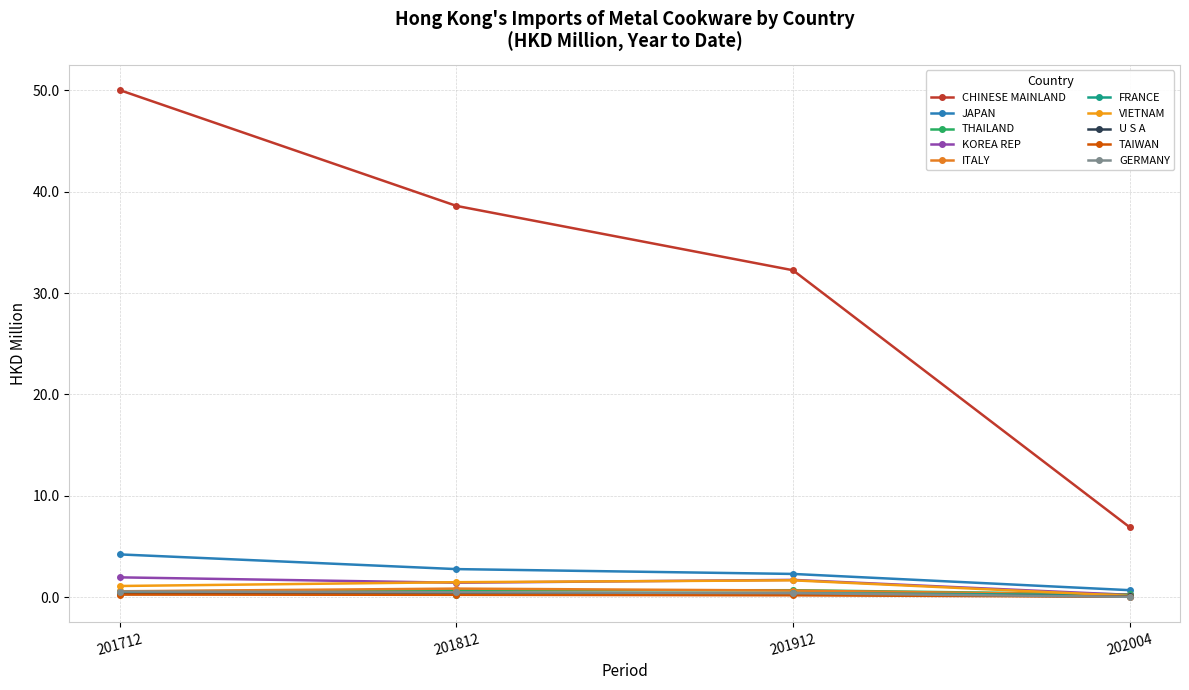

Count the number of data series in this chart.

10